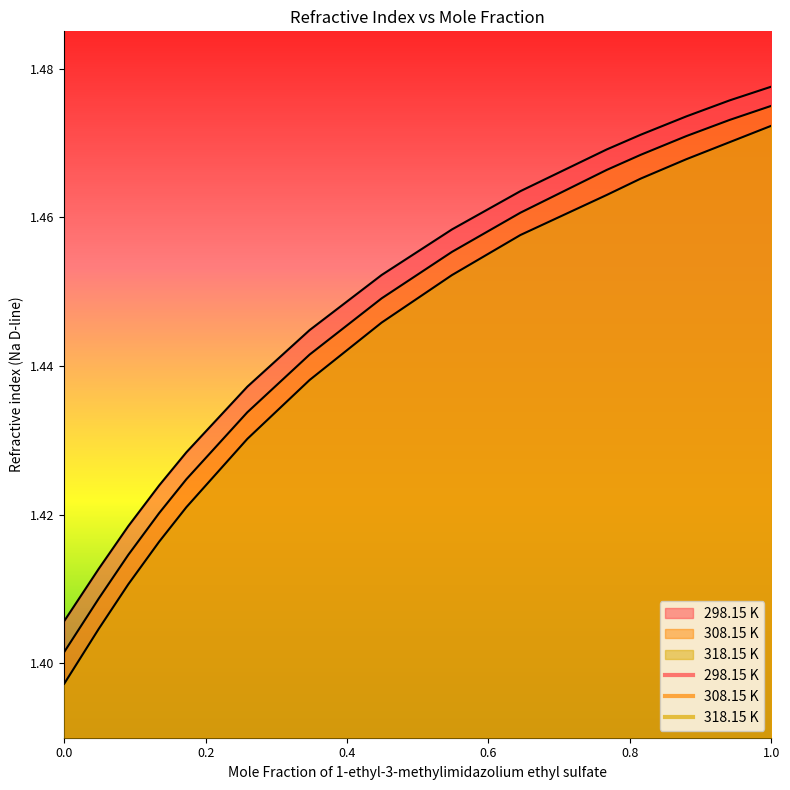

True or false: 298.15 K has a value of 1.5 at 0.76737.

True